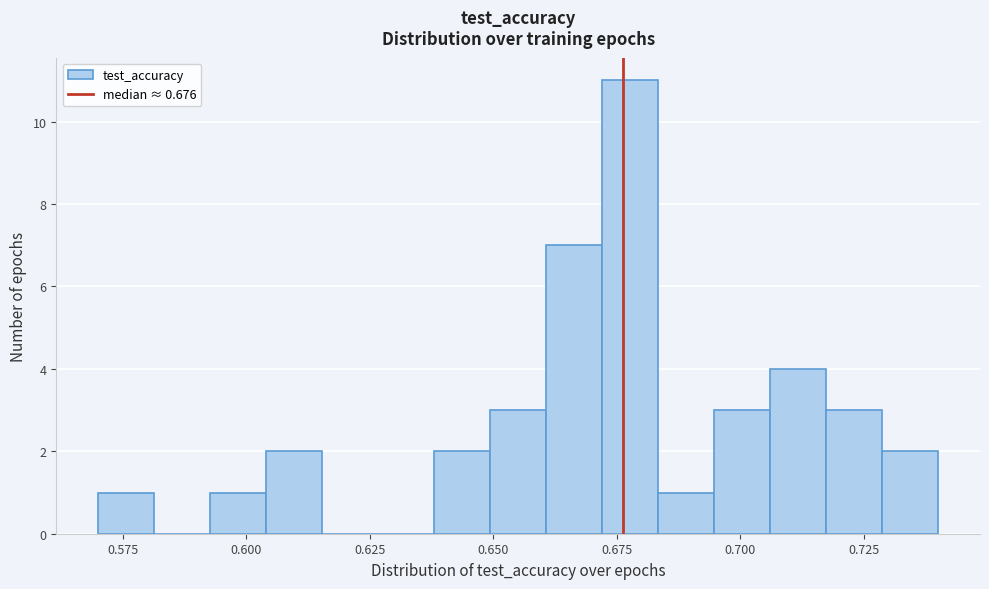

Around what value on the x-axis is the tallest bar? Give the approximate position of its centre, as read against the axis.

0.680